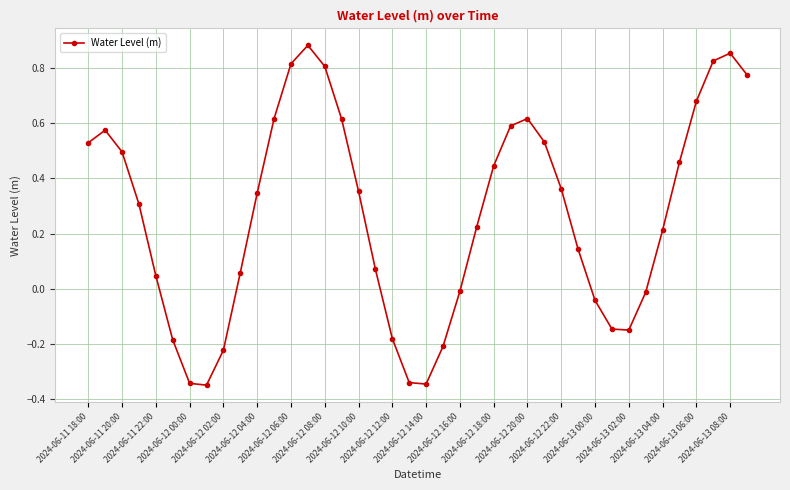

How many points are higher than both their immediate neighbors (excluding endpoints)?

4